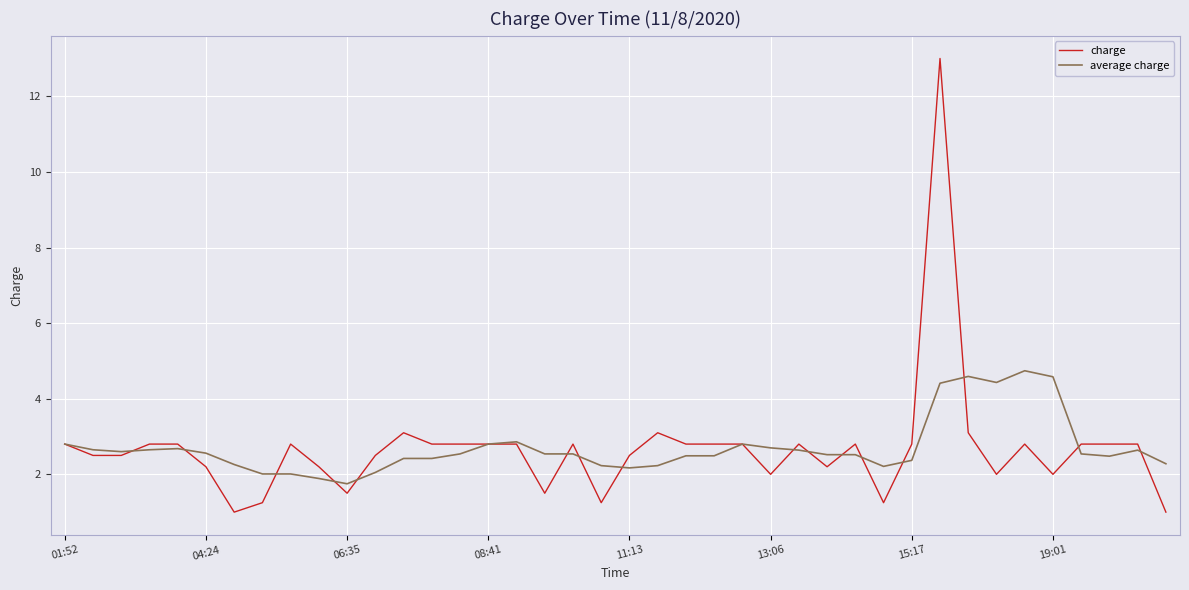

True or false: average charge has more than 2 points higher than both neighbors.

True